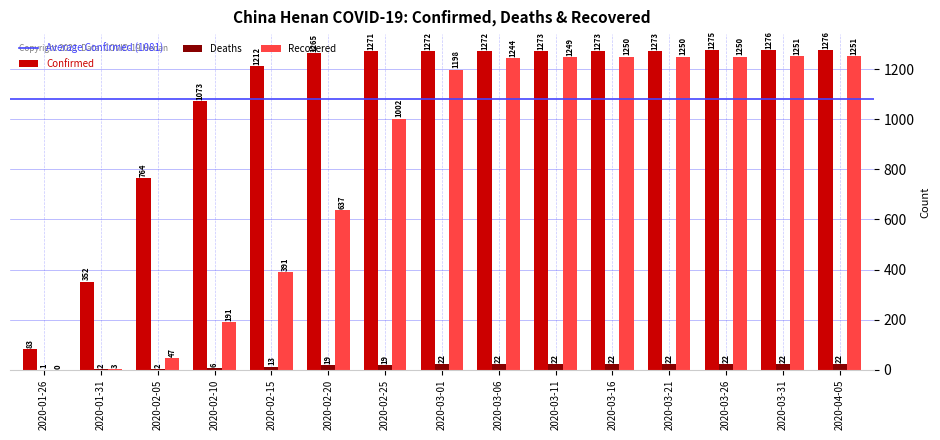

What is the total value across all series at 2020-01-26?

84